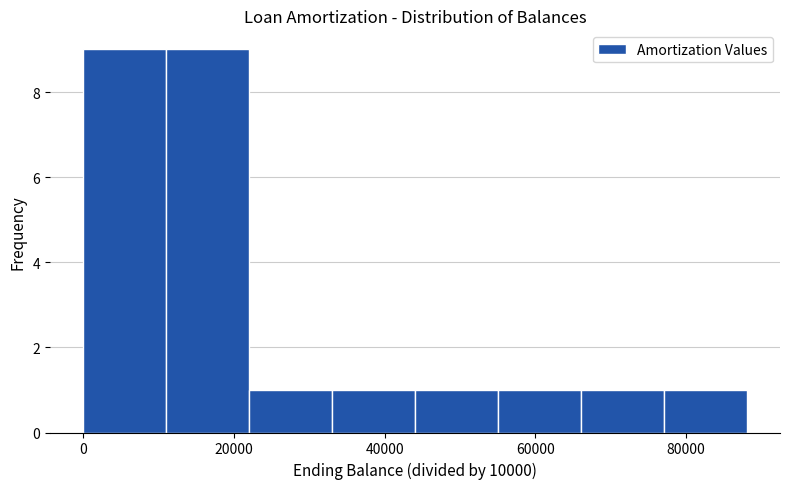

Reading left to right, list every bar in this chart as the range it spans on the x-axis followed by its height. Neither the bar edges nor the heights are printed on the chart, so give them approximately, as read against the axes.

0 to 12000: 9
12000 to 22000: 9
22000 to 34000: 1
34000 to 44000: 1
44000 to 56000: 1
56000 to 66000: 1
66000 to 78000: 1
78000 to 88000: 1